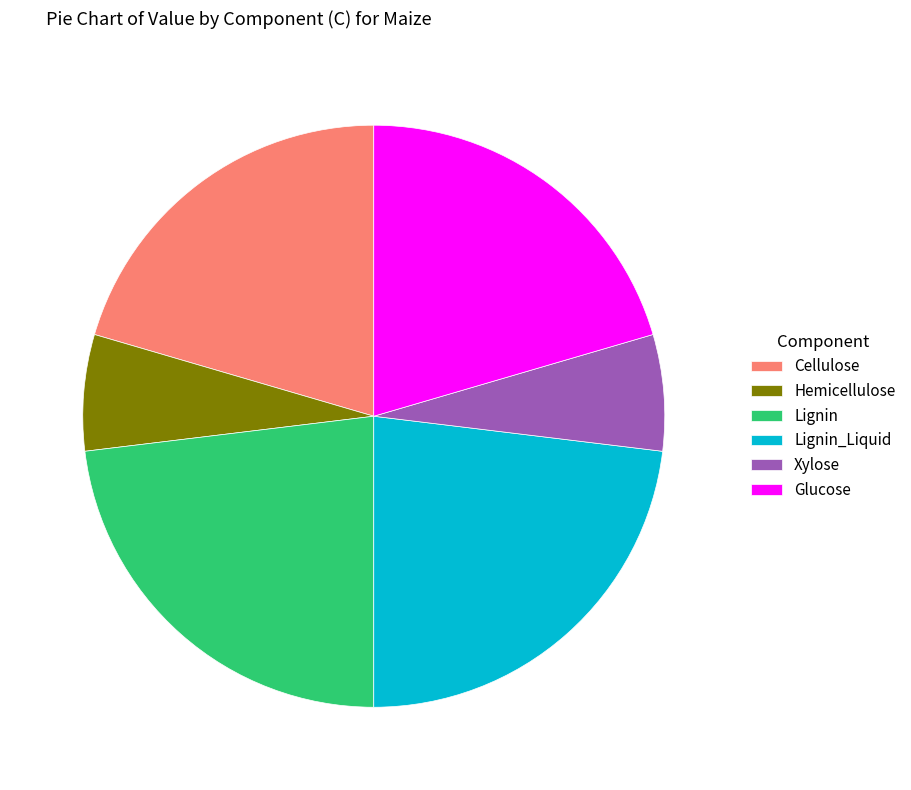

The Hemicellulose slice represents 6% of the pie. True or false?

True